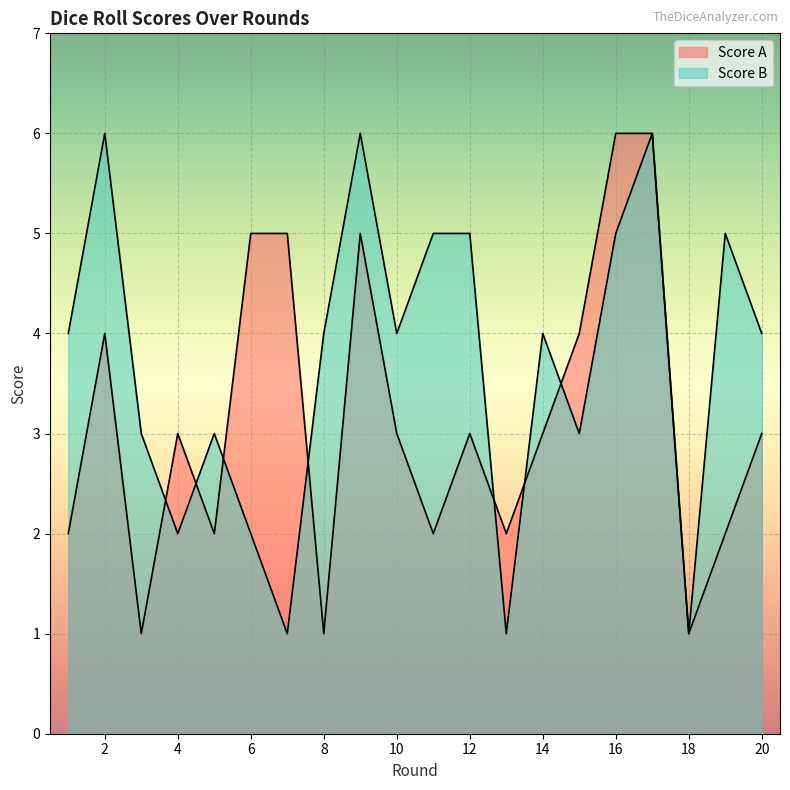

What is the value of the Score B point at the 7th from the left?

1